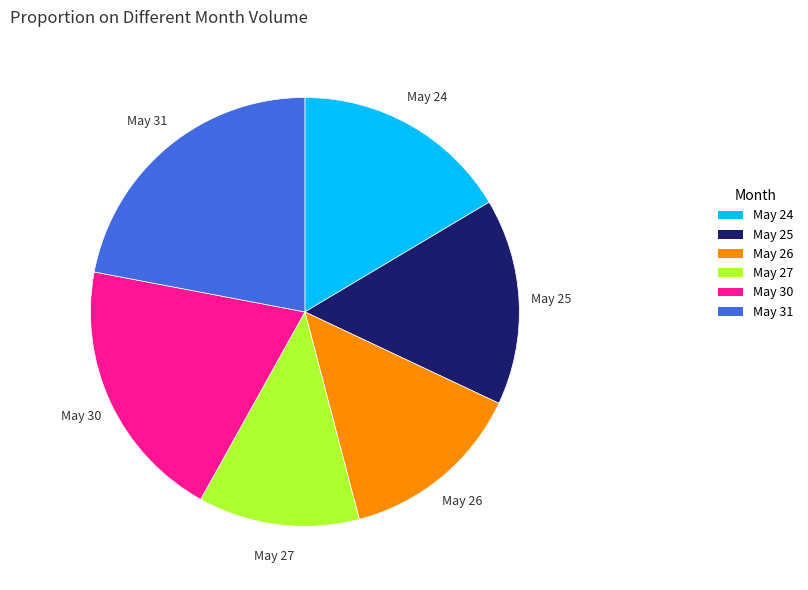

Is the sum of May 31 and May 25 greater than half?

No